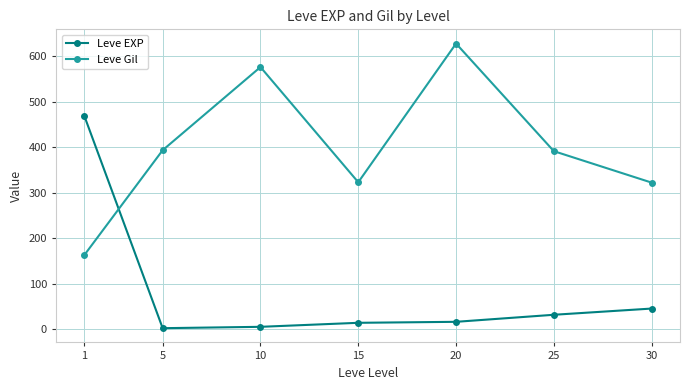

True or false: Leve Gil has more than 1 interior local peaks.

True